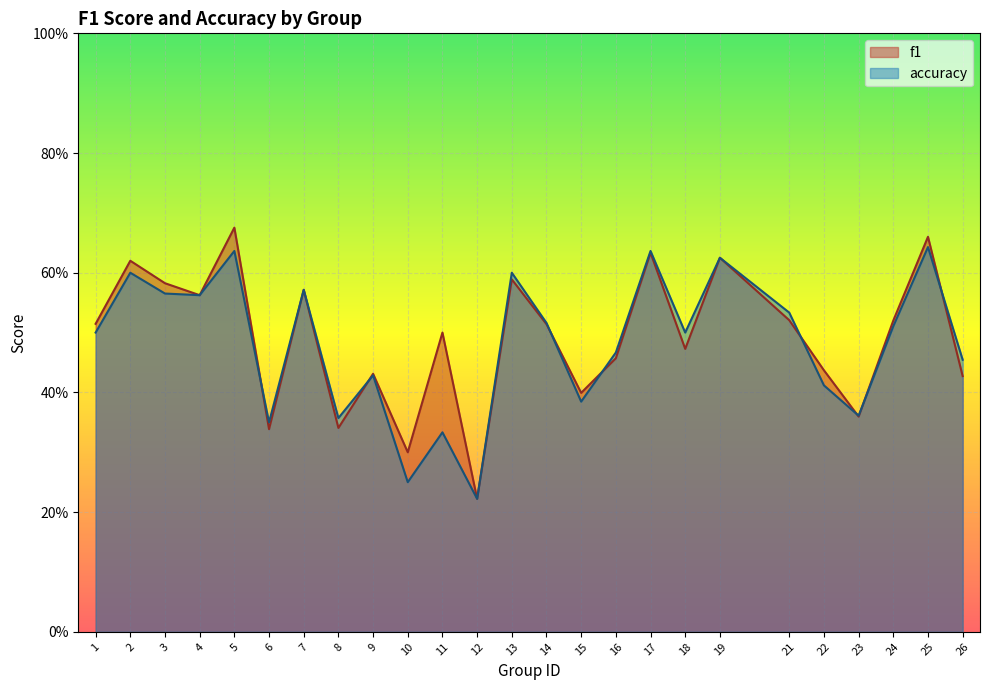

True or false: accuracy has more than 1 points higher than both neighbors.

True